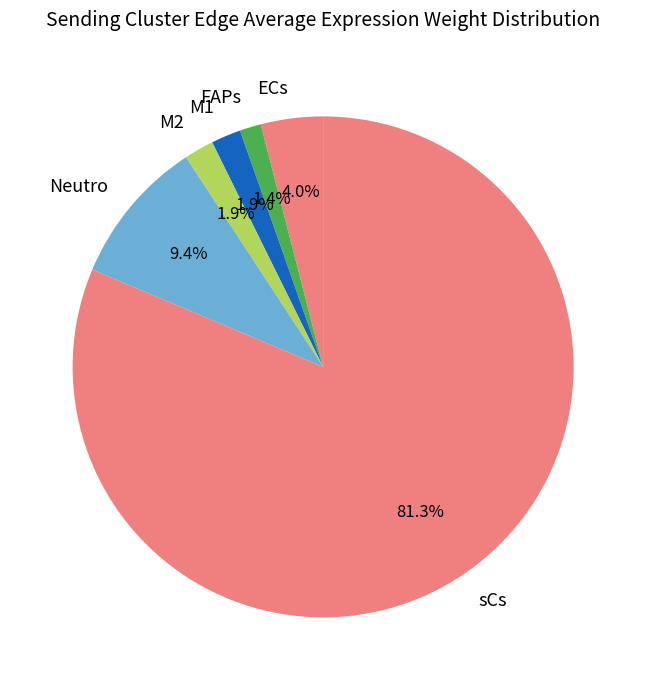

Which slice represents more than half of the pie?

sCs